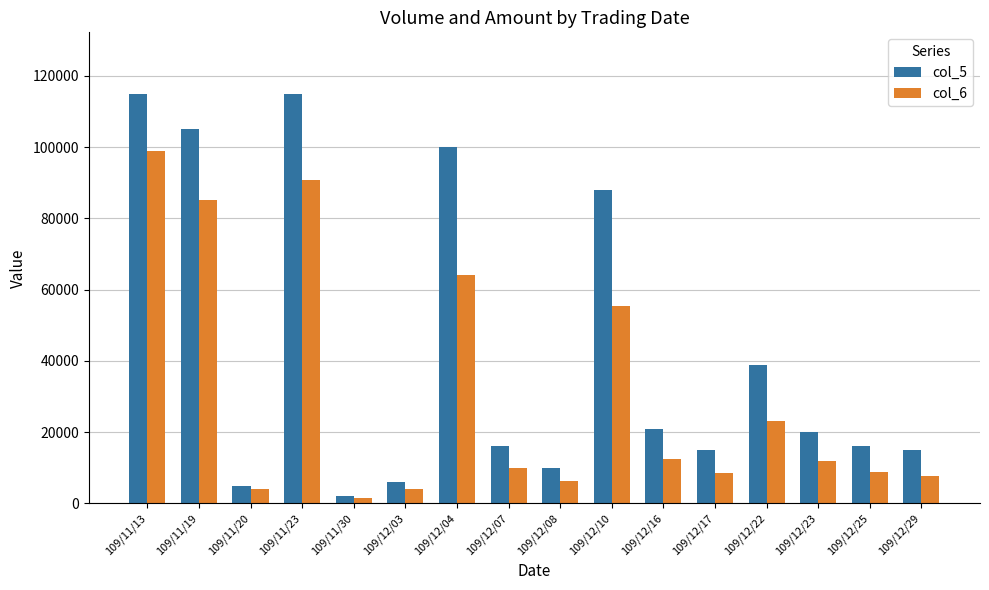

How many bars are there in each group?

2